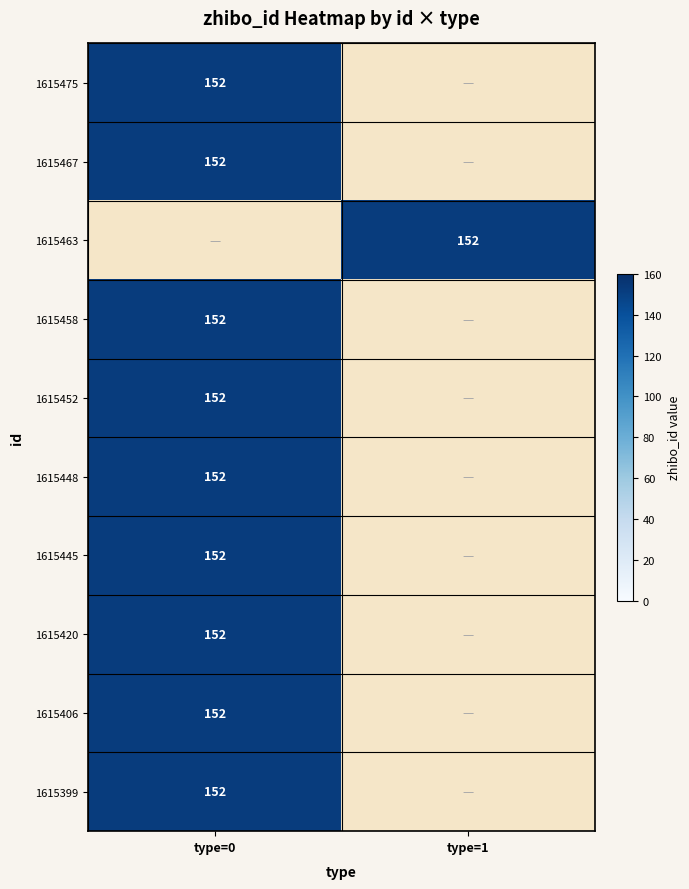

What is the difference between the 1615467 values at 0 and 1?

152